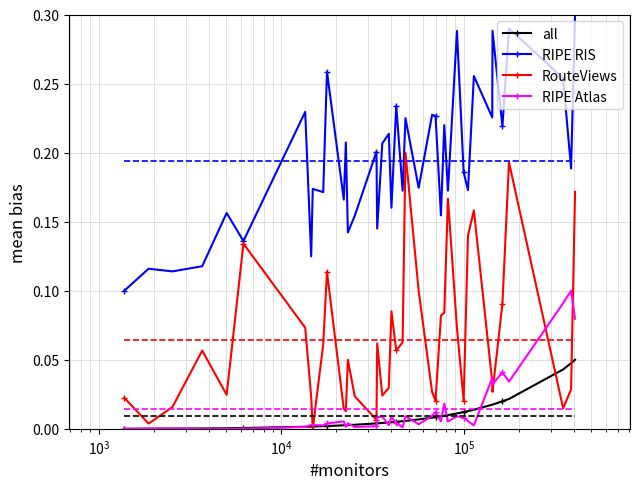

True or false: all and RIPE RIS intersect in this chart.

False